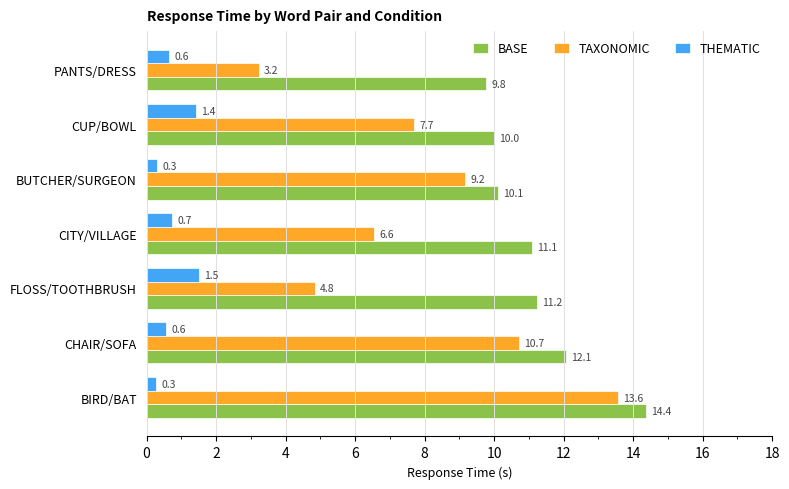

At which category does the chart reach its peak across all series?

BIRD/BAT